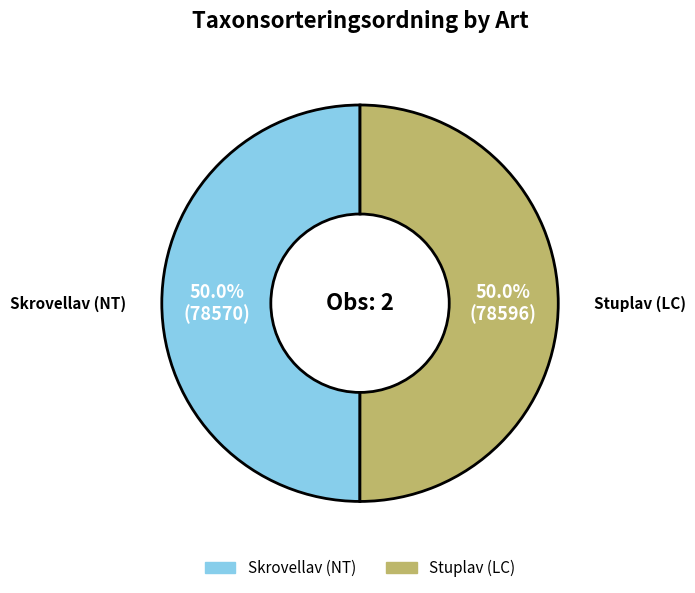

Is the sum of Stuplav (LC) and Skrovellav (NT) greater than half?

Yes